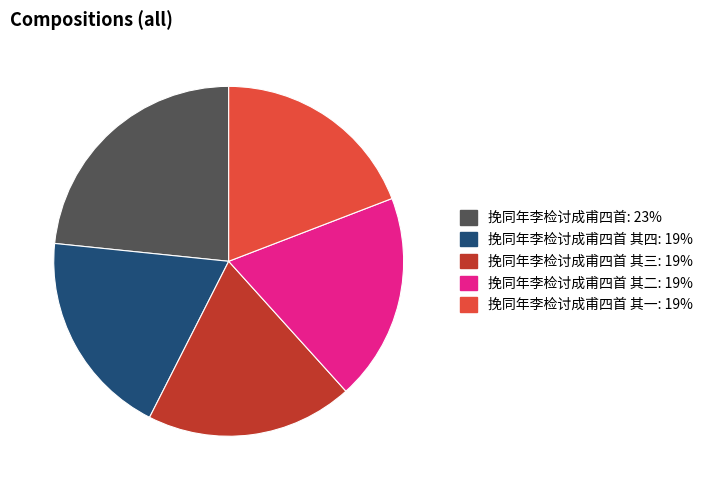

Does any single category account for the majority?

No